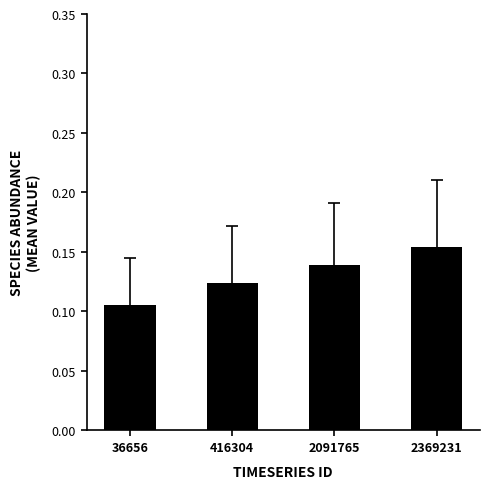

Rank the categories by value from lowest to highest.

36656, 416304, 2091765, 2369231